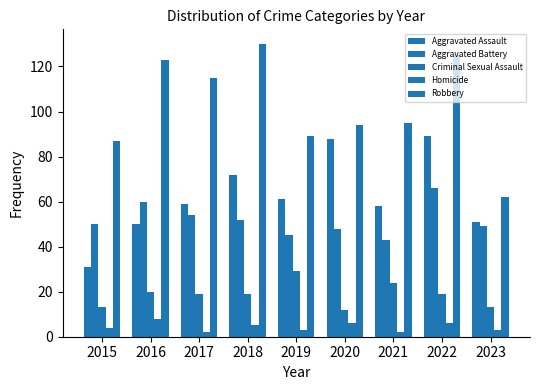

What is the difference between the second highest and minimum values in the Robbery series?

63